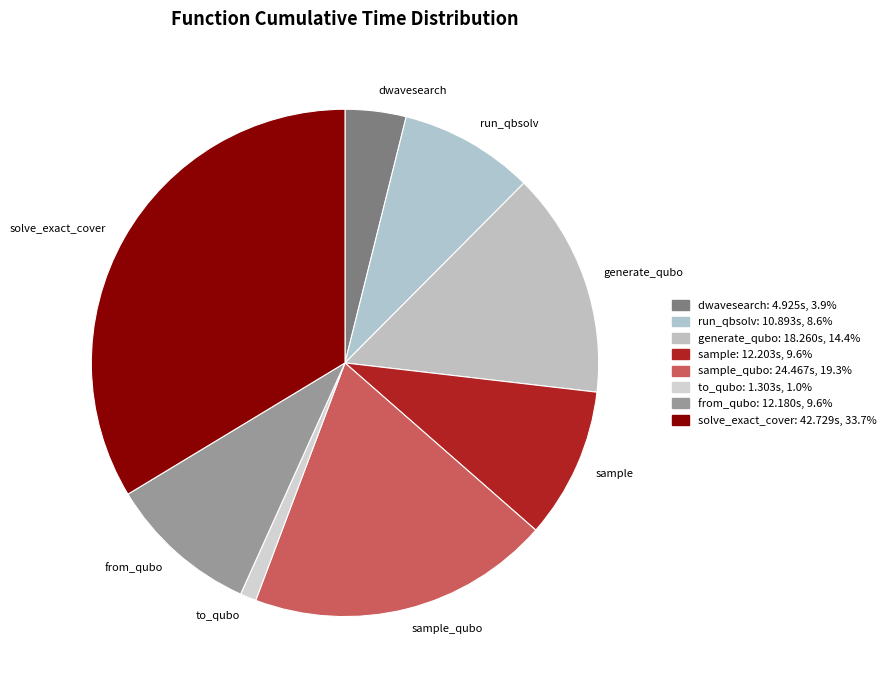

How many slices are in this pie chart?

8